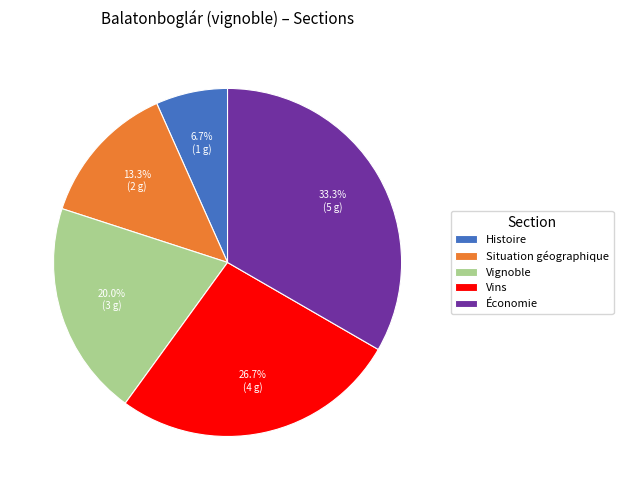

To the nearest percent, what percentage of the pie is Situation géographique?

13%